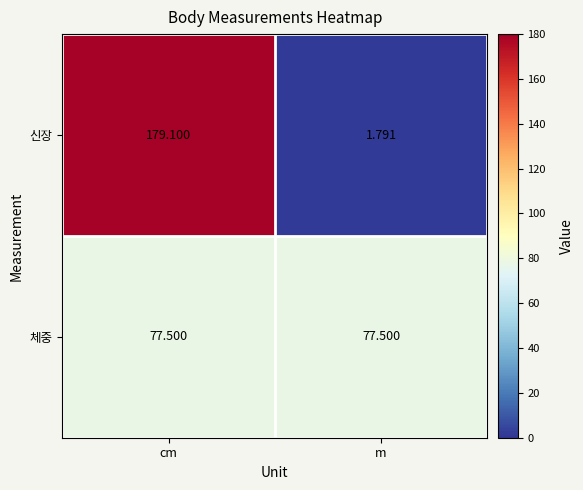

Which series changed the most between cm and m?

신장